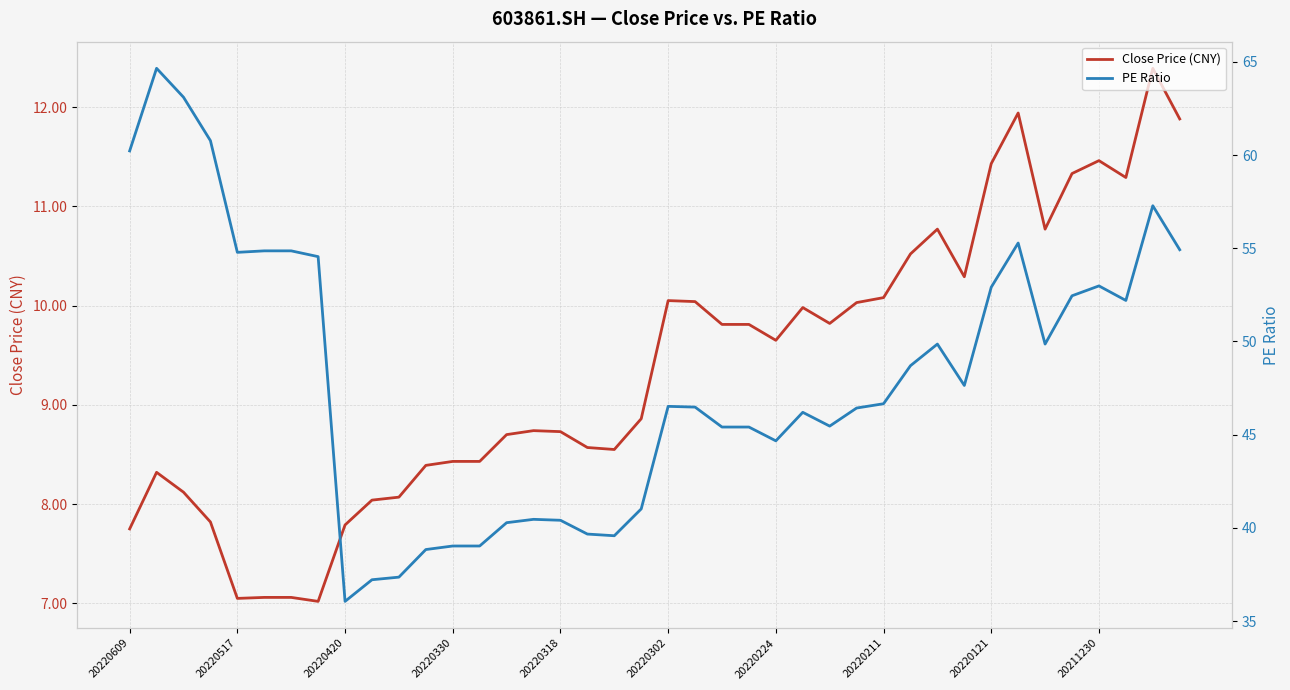

True or false: Close Price (CNY) and PE Ratio intersect in this chart.

False